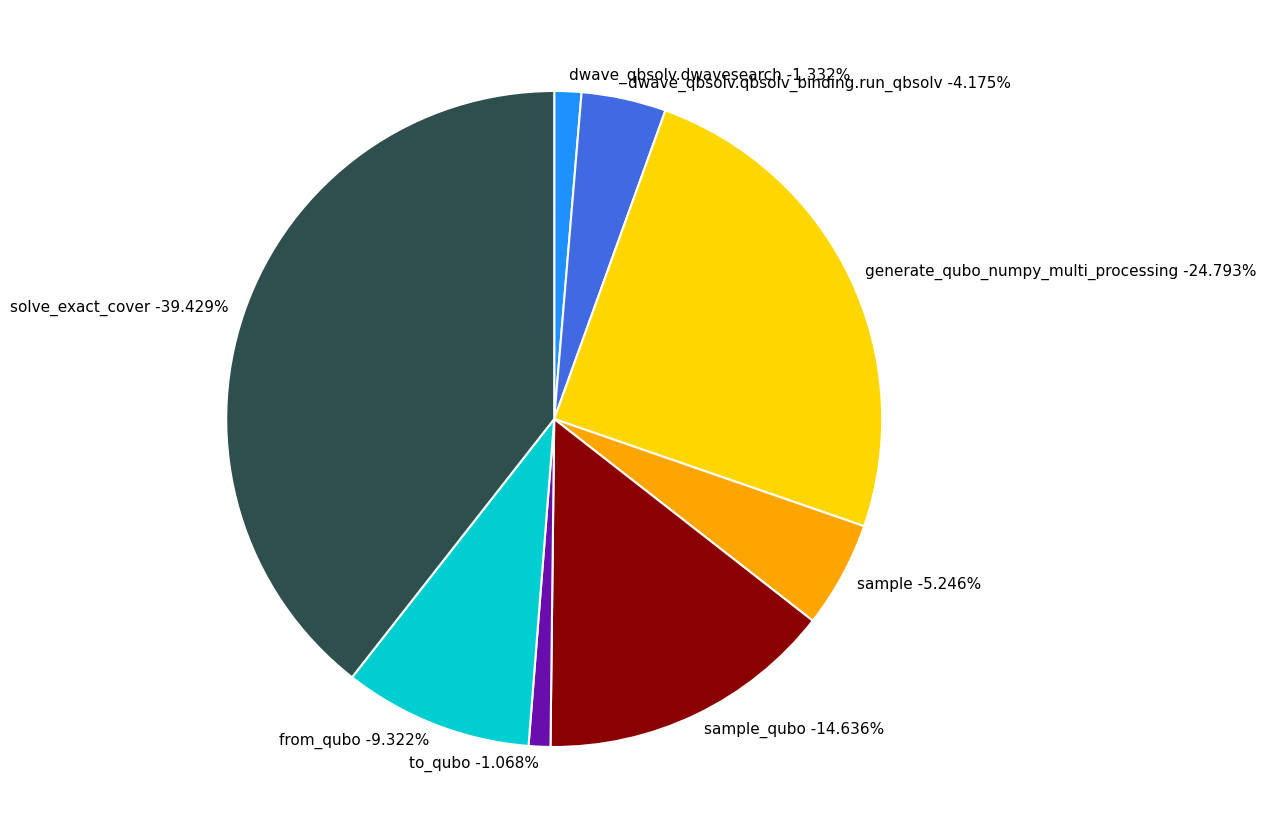

How many slices are in this pie chart?

8